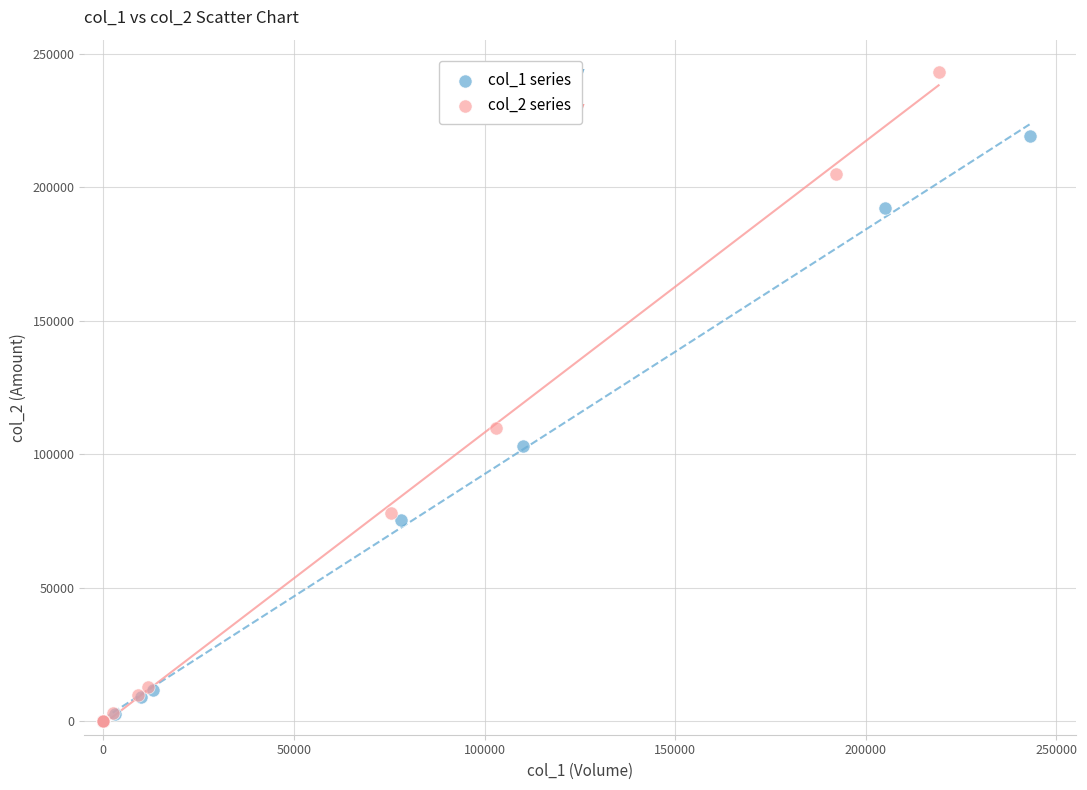

Which series has the largest Y range (max minus min)?

col_2 series